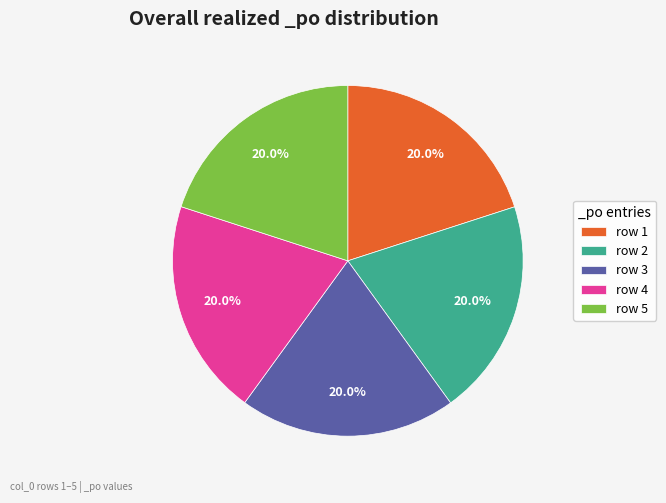

To the nearest percent, what is the average slice percentage?

20%